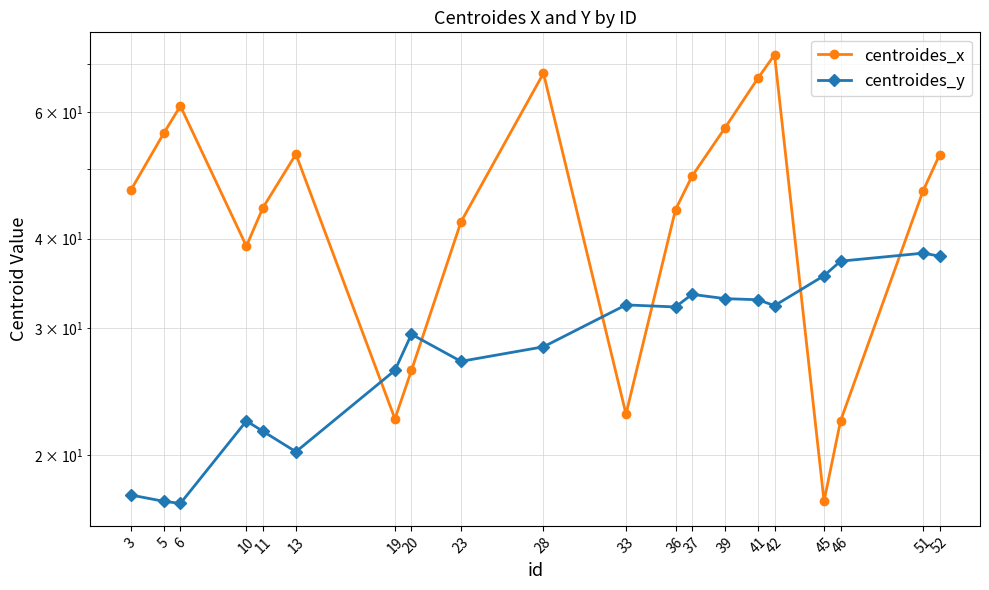

The centroides_x series shows 104.6 at 28. True or false?

False